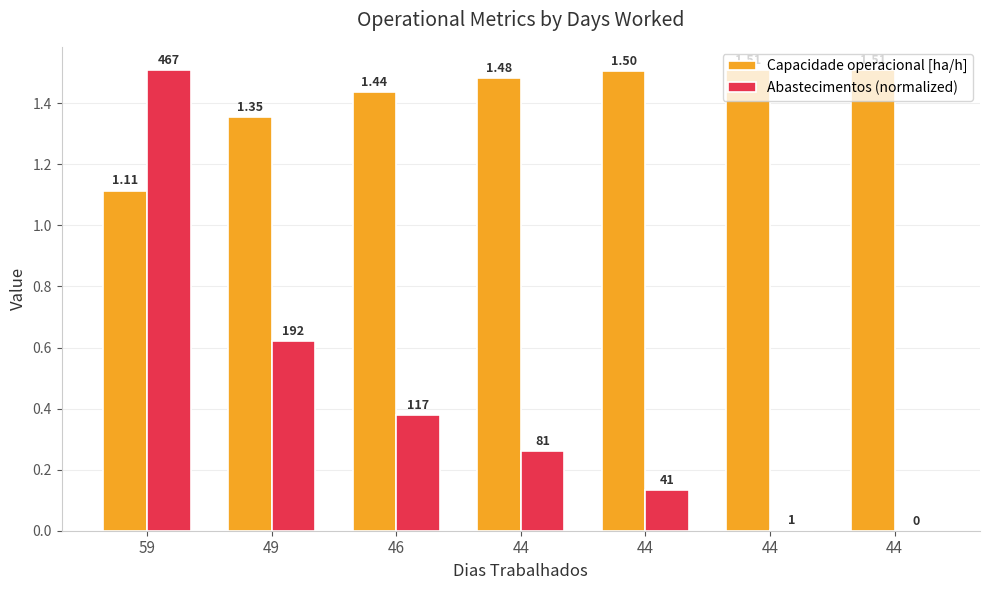

What is the value of the Capacidade operacional [ha/h] bar at the 1st from the left?

1.1